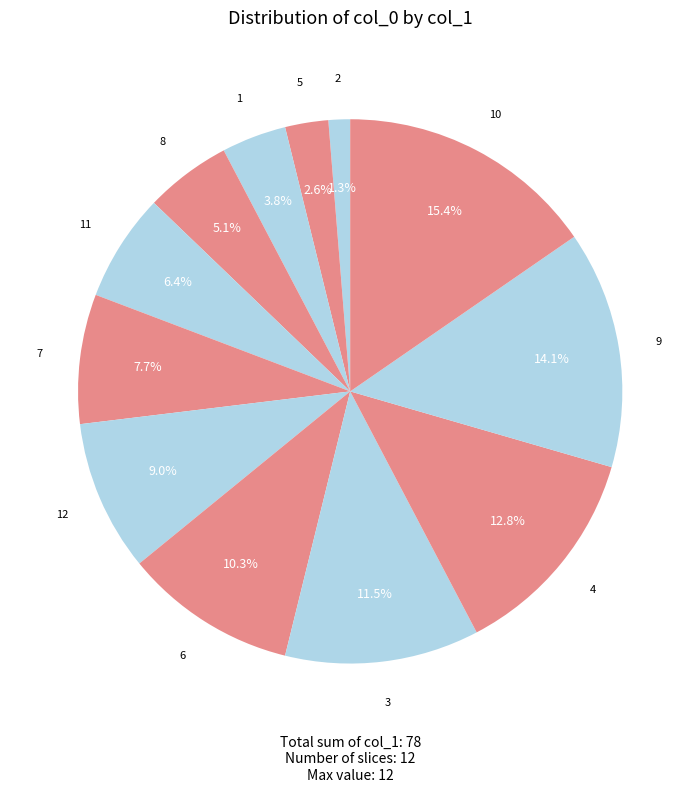

How many segments does this pie chart have?

12